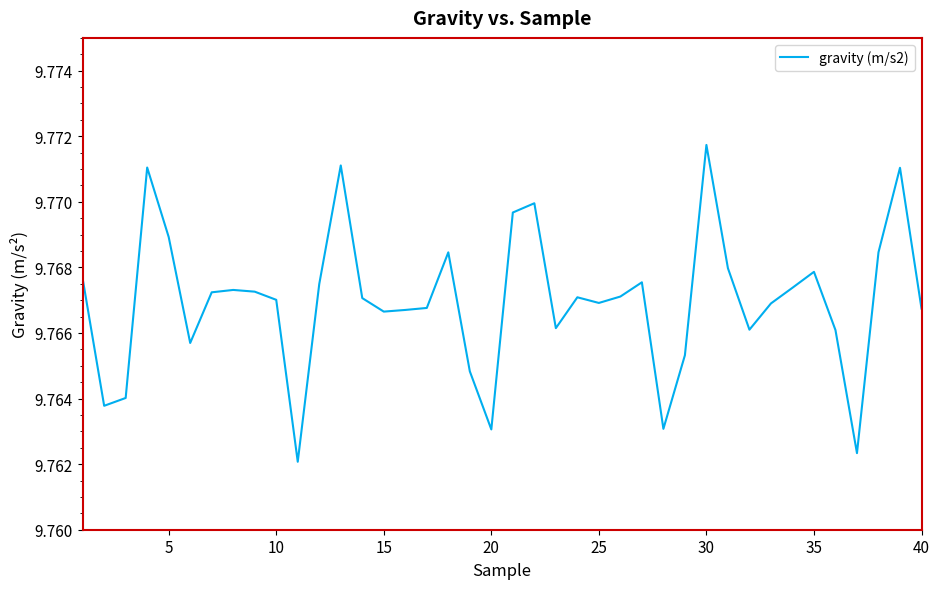

How many lines are shown in the chart?

1